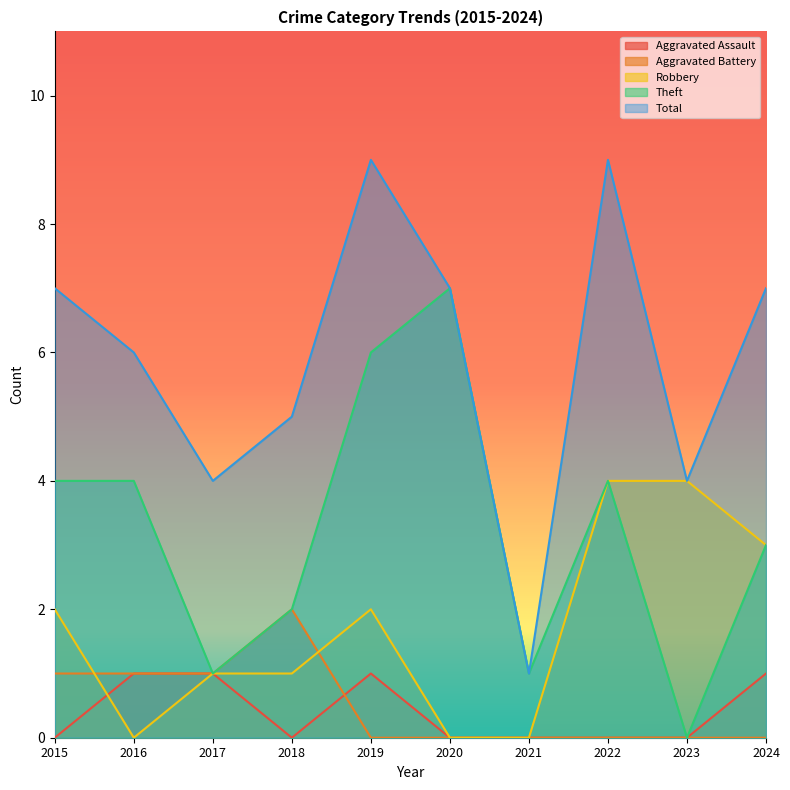

At which category is the sum across all series the highest?

2019